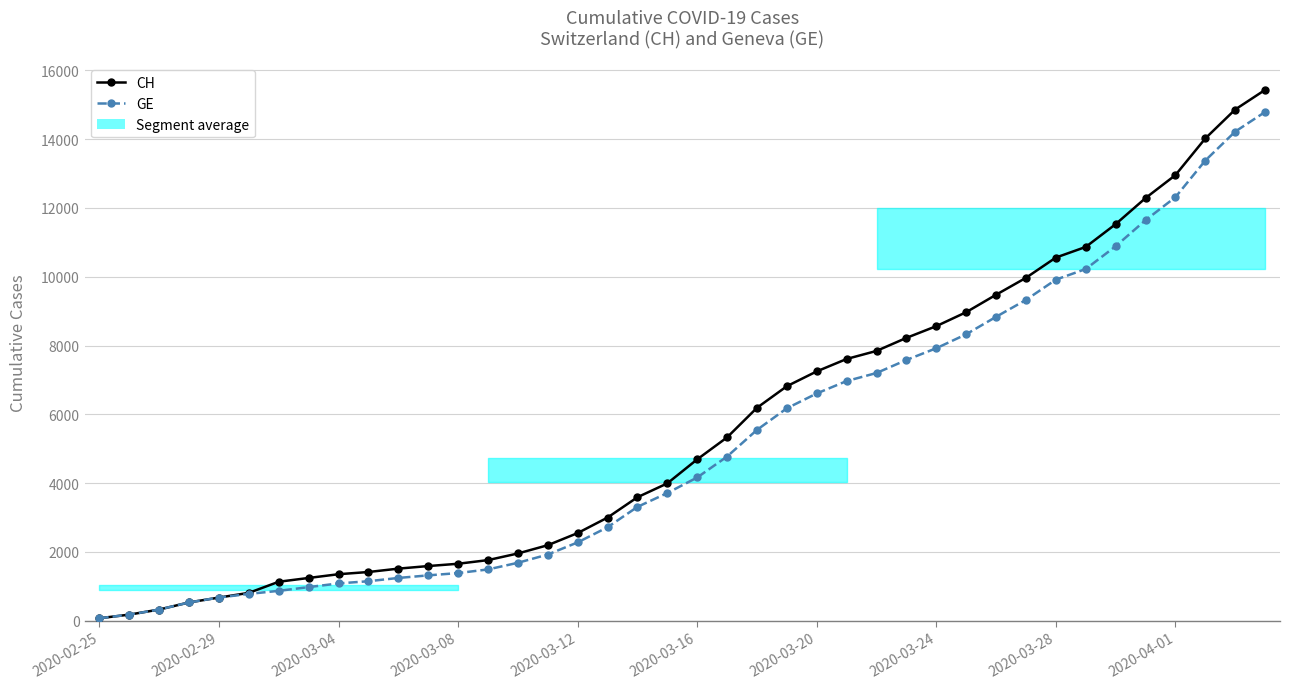

What position from the left is 22?

23